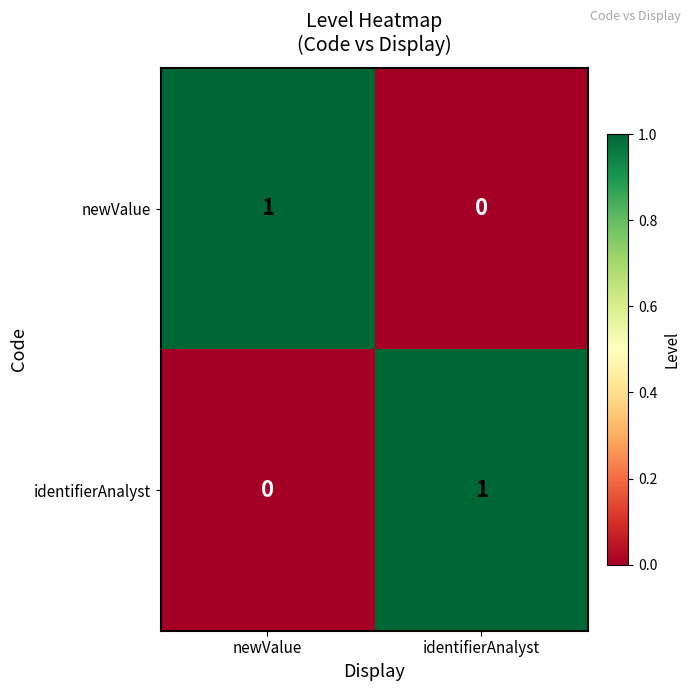

Is the value of newValue at identifierAnalyst greater than the value of identifierAnalyst at identifierAnalyst?

No